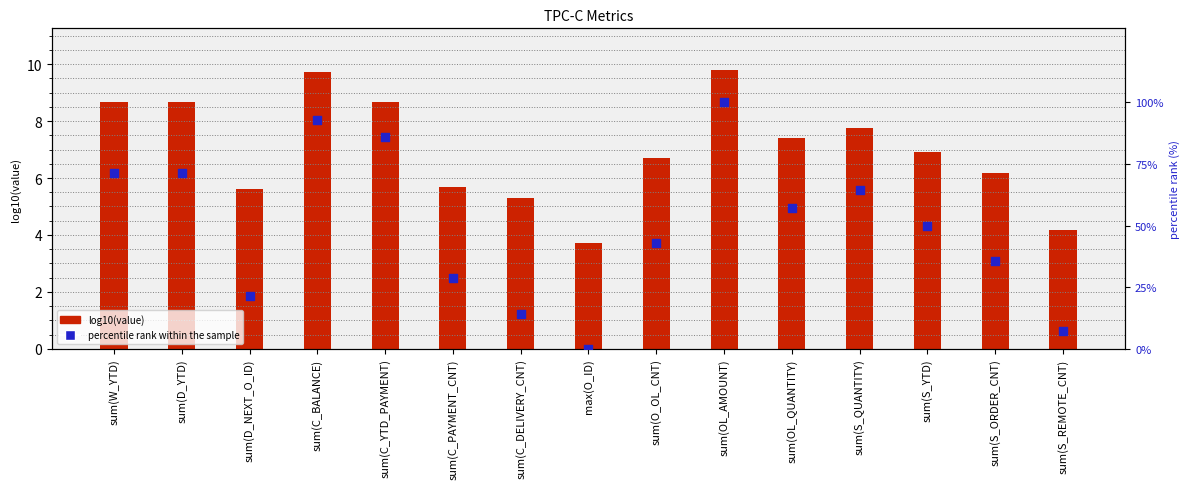

Is the value of log10(value) at sum(C_YTD_PAYMENT) greater than the value of percentile rank within the sample at sum(S_QUANTITY)?

No